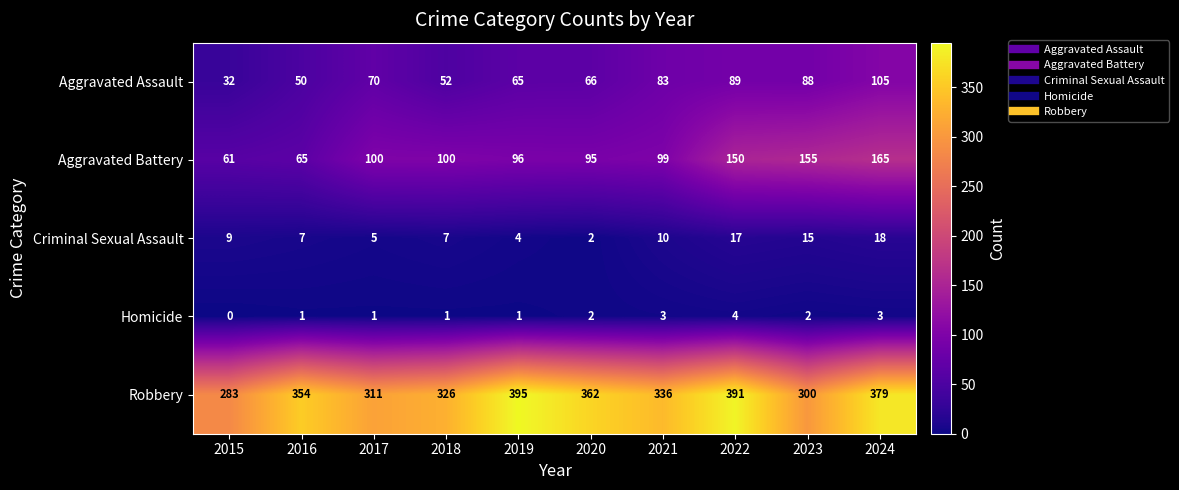

Which series has the largest range (max minus min)?

Robbery